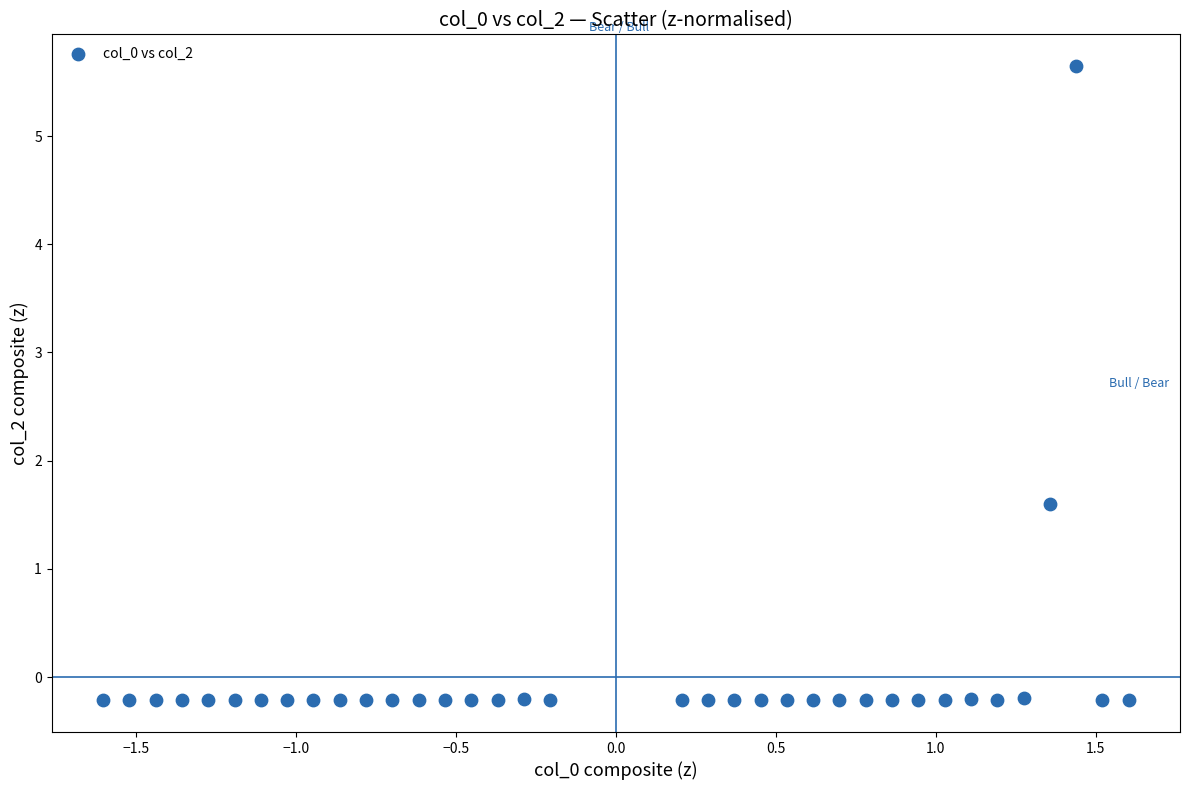

What is the range of X values (max minus min)?

3.2